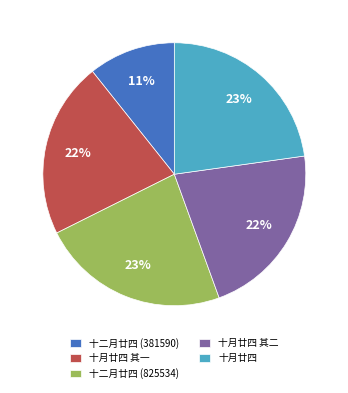

Is it true that 十月廿四 其一 is 14% of the pie?

False